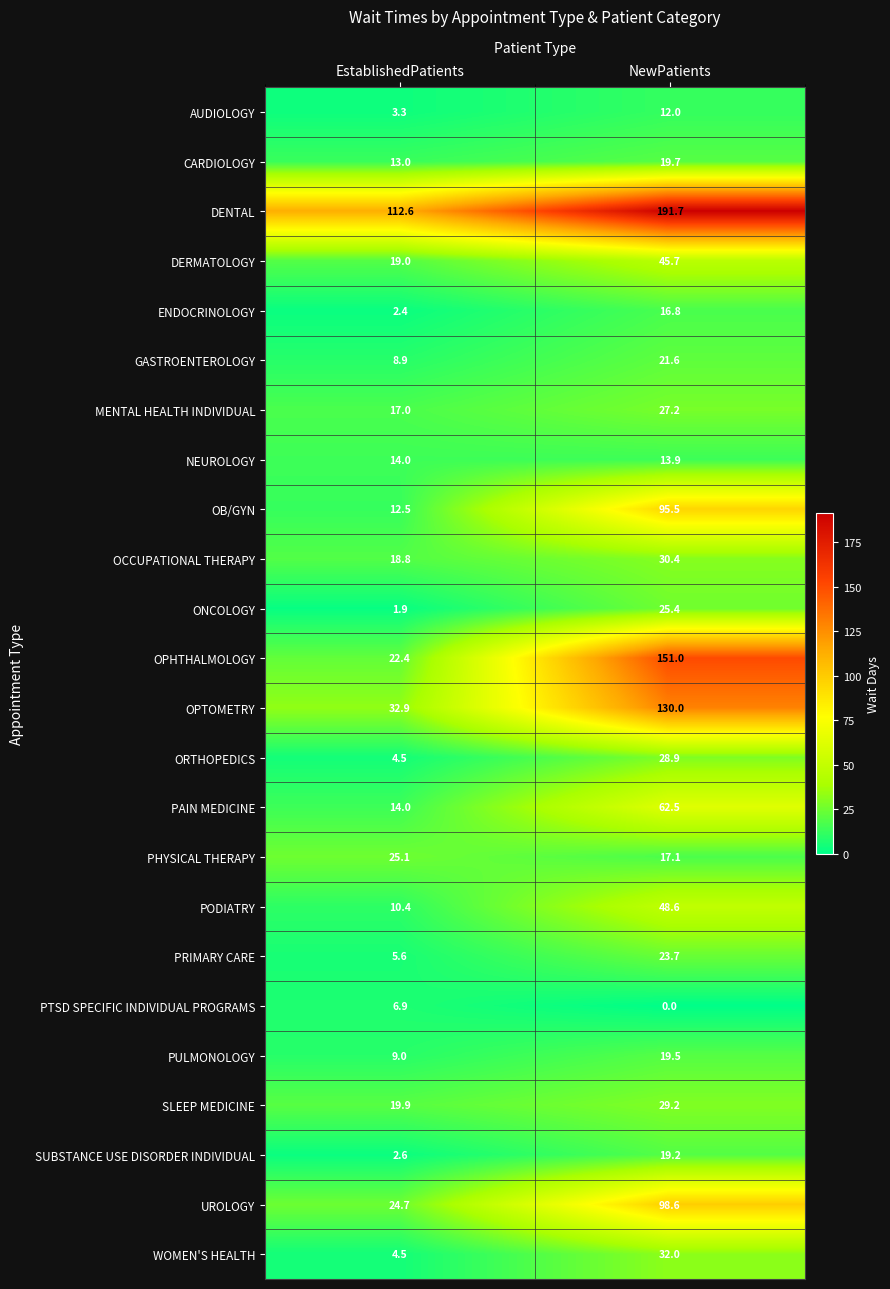

What is the difference between the highest and lowest values at NewPatients?

191.7